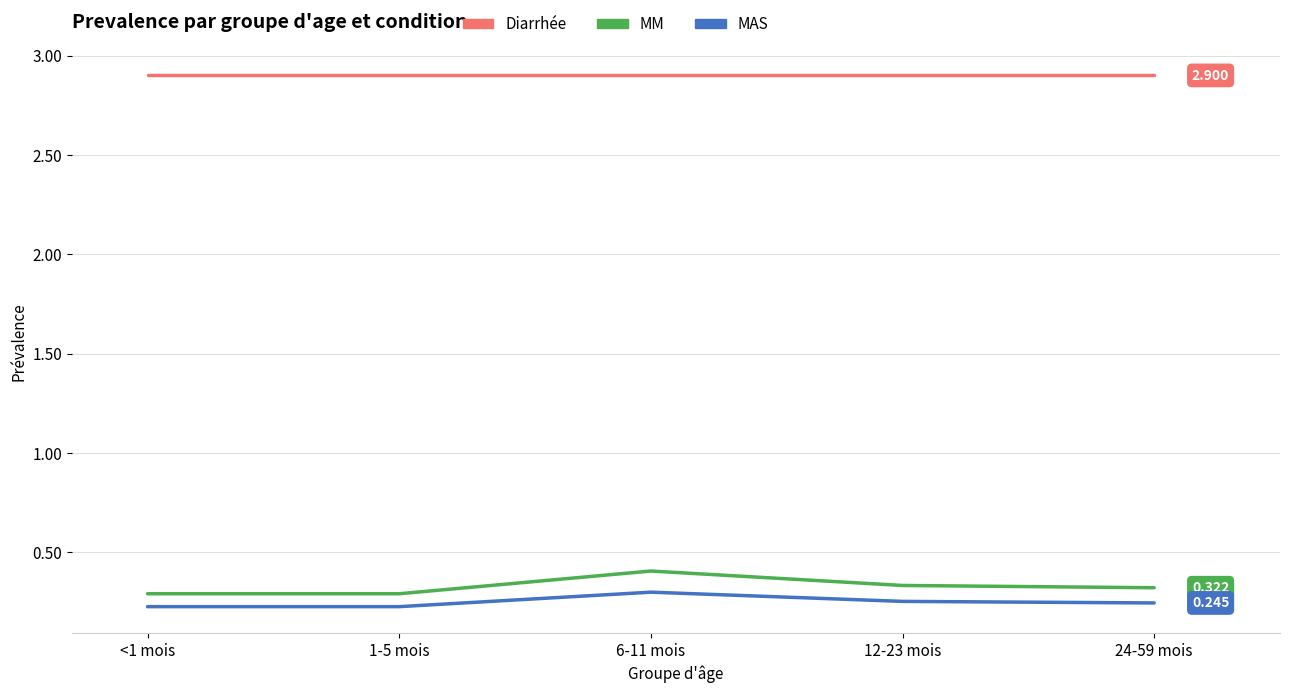

True or false: Diarrhée and MAS intersect in this chart.

False